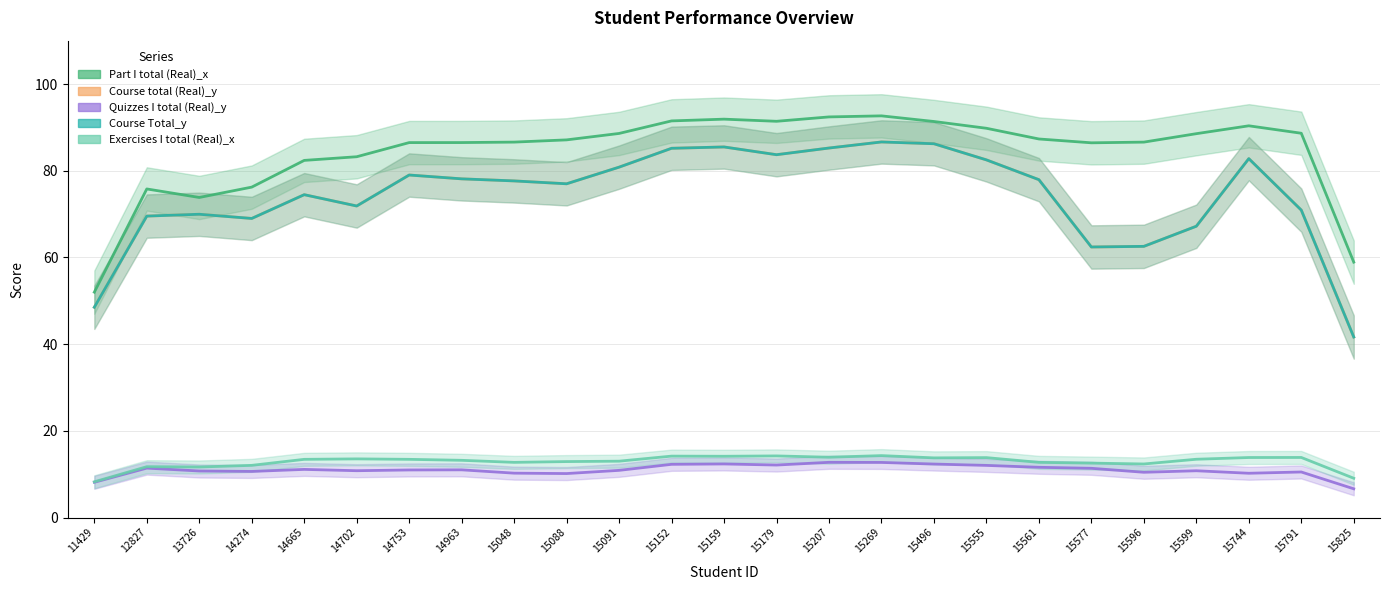

Where does the Exercises I total (Real)_x series first go above 13?

14665